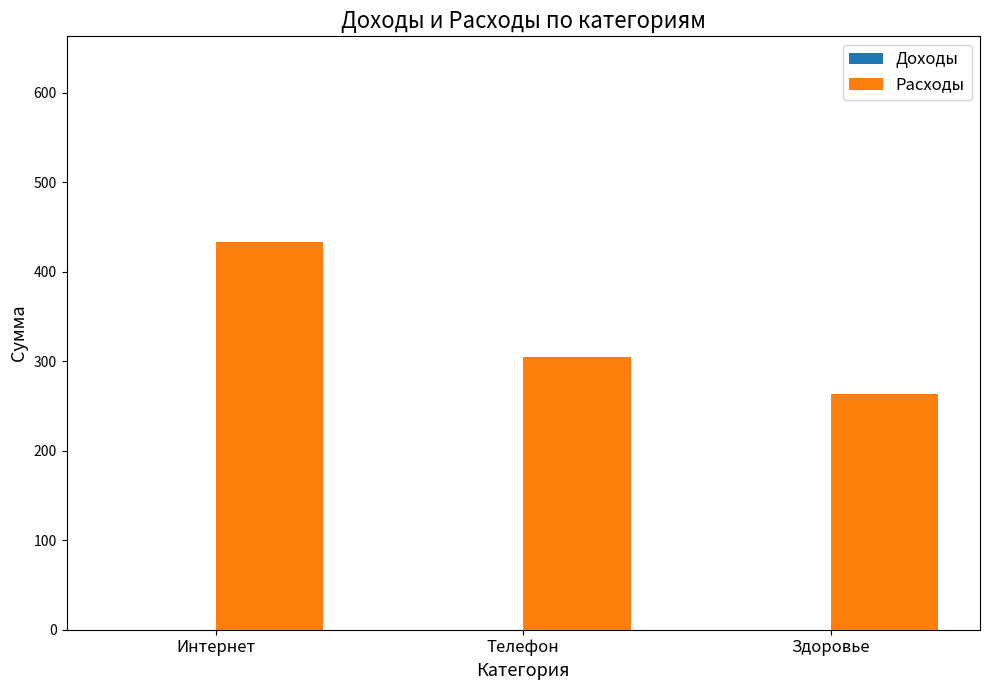

At which category does the chart reach its minimum across all series?

Здоровье